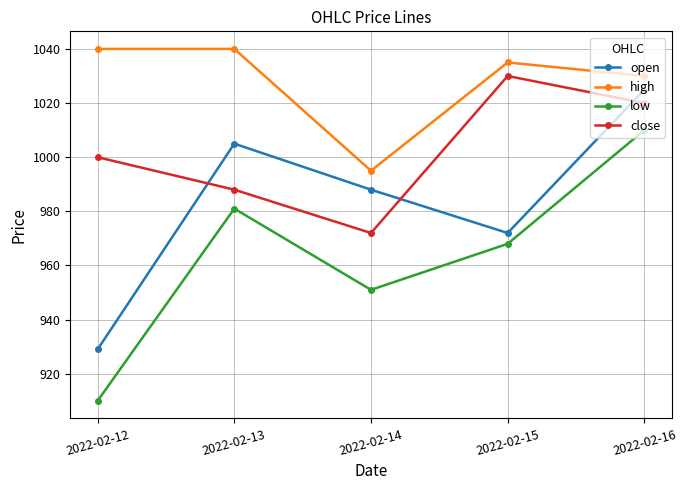

Is the value of low at 2022-02-12 greater than the value of high at 2022-02-13?

No